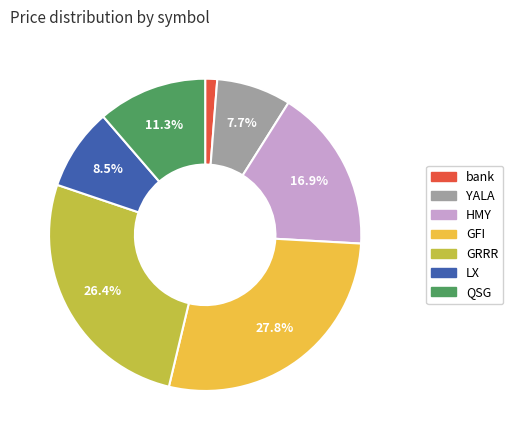

Count the number of slices in the pie.

7